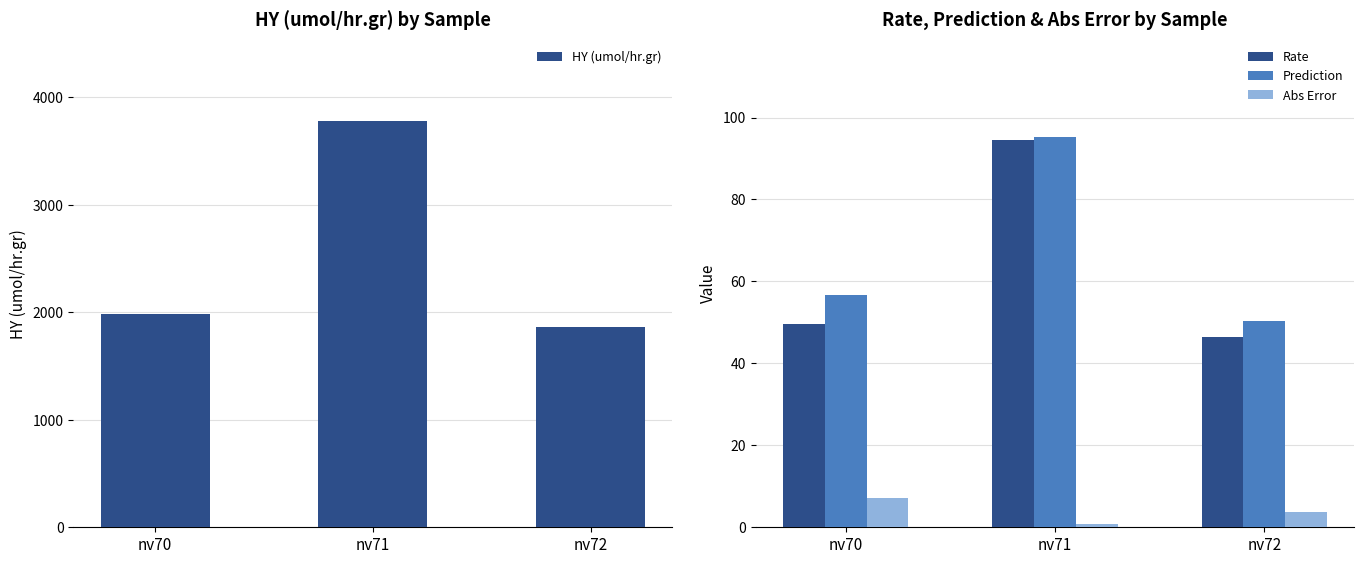

What is the difference between the highest and lowest values at nv72?

1856.3